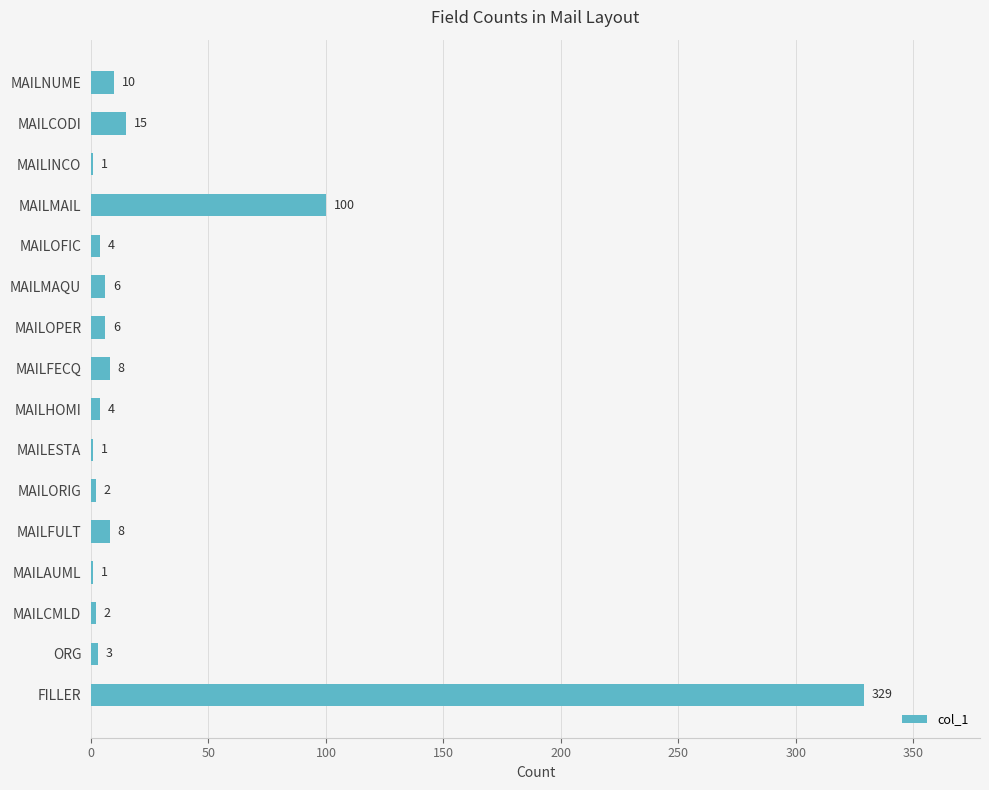

True or false: the data shows 2 at MAILCMLD.

True